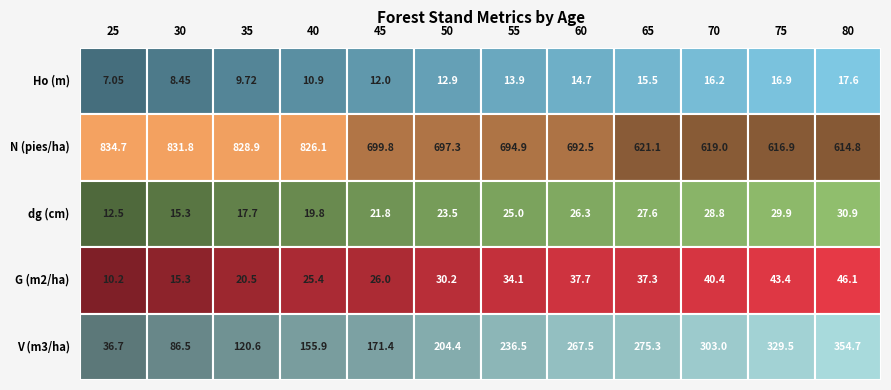

Which category has the lowest value in the Ho (m) series?

25